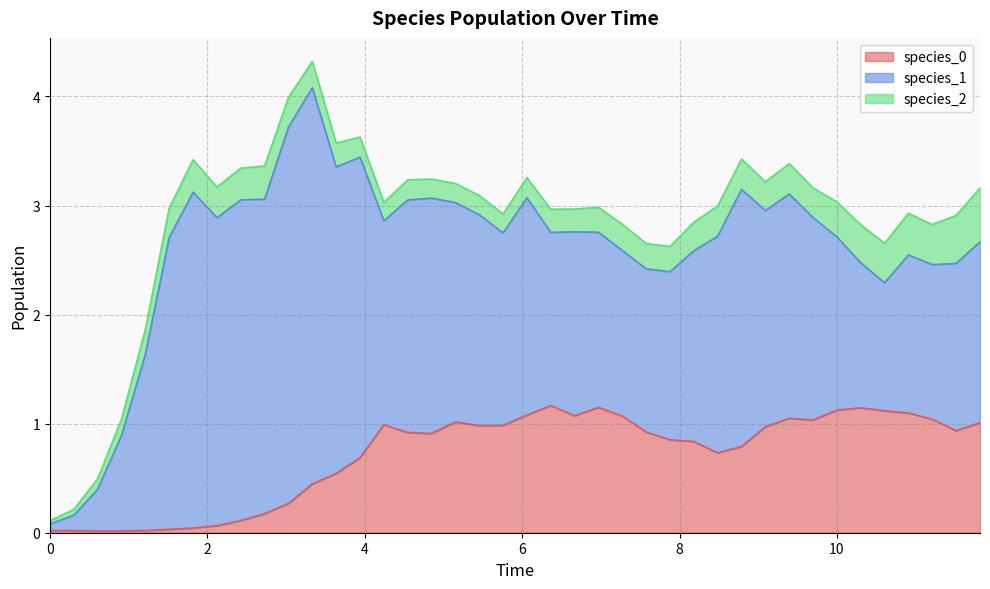

Reading left to right, list all the values displayed in this chart.

species_0: 0.0	0.0	0.0	0.0	0.0	0.0	0.0	0.1	0.1	0.2	0.3	0.4	0.5	0.7	1.0	0.9	0.9	1.0	1.0	1.0	1.1	1.2	1.1	1.1	1.1	0.9	0.9	0.8	0.7	0.8	1.0	1.0	1.0	1.1	1.1	1.1	1.1	1.0	0.9	1.0
species_1: 0.1	0.1	0.4	0.9	1.6	2.7	3.1	2.8	2.9	2.9	3.4	3.6	2.8	2.8	1.9	2.1	2.2	2.0	1.9	1.8	2.0	1.6	1.7	1.6	1.5	1.5	1.5	1.8	2.0	2.4	2.0	2.1	1.9	1.6	1.3	1.2	1.4	1.4	1.5	1.7
species_2: 0.0	0.1	0.1	0.1	0.2	0.3	0.3	0.3	0.3	0.3	0.3	0.2	0.2	0.2	0.2	0.2	0.2	0.2	0.2	0.2	0.2	0.2	0.2	0.2	0.2	0.2	0.2	0.3	0.3	0.3	0.3	0.3	0.3	0.3	0.3	0.4	0.4	0.4	0.4	0.5